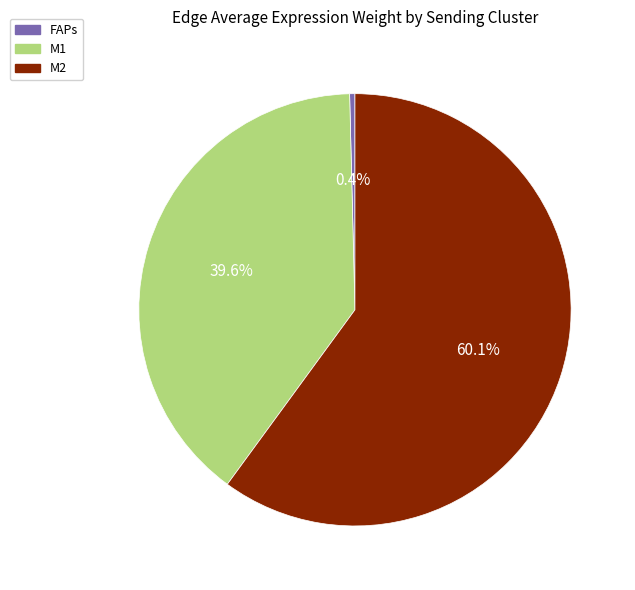

To the nearest percent, what is the difference between the FAPs and M1 slice percentages?

39%